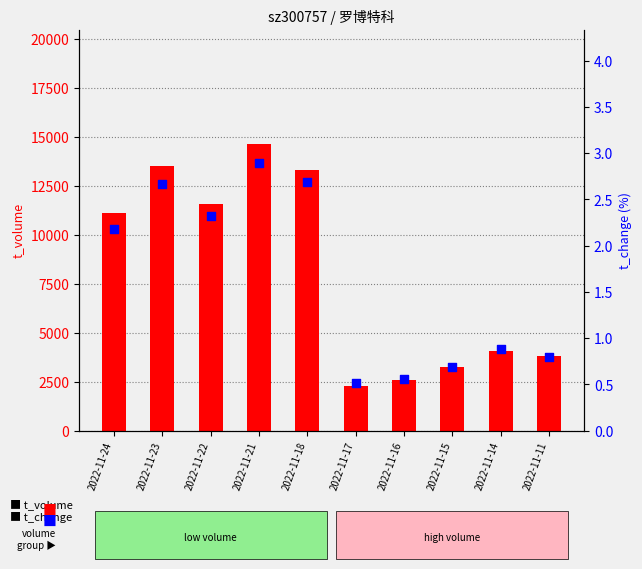

What is the total value across all series at 2022-11-14?

4078.9